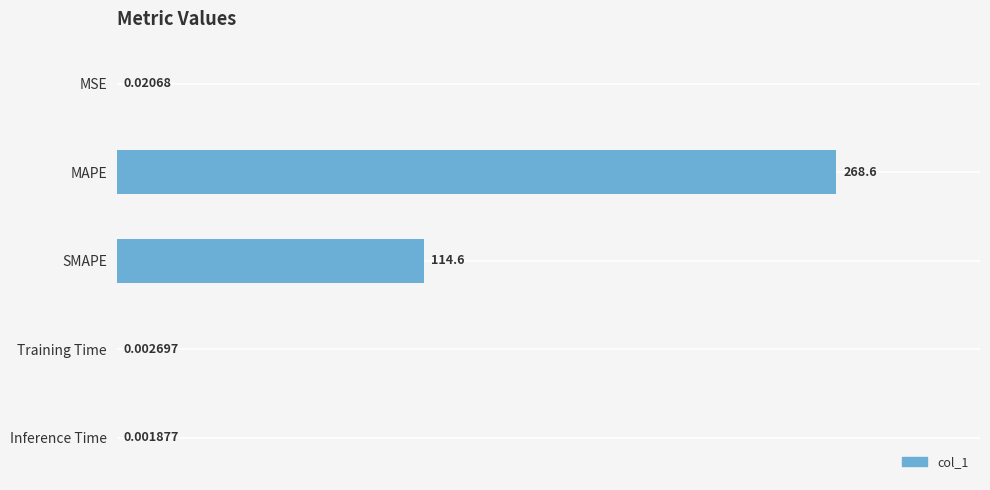

What is the change in value from MAPE to Inference Time?

-268.6